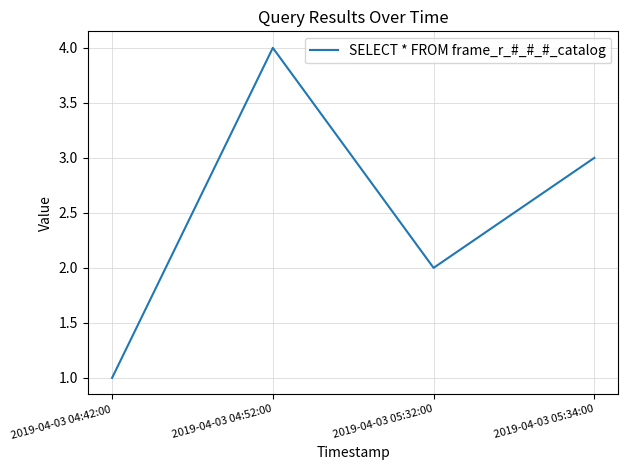

What is the difference between the values at 2019-04-03 04:42:00 and 2019-04-03 05:34:00?

2